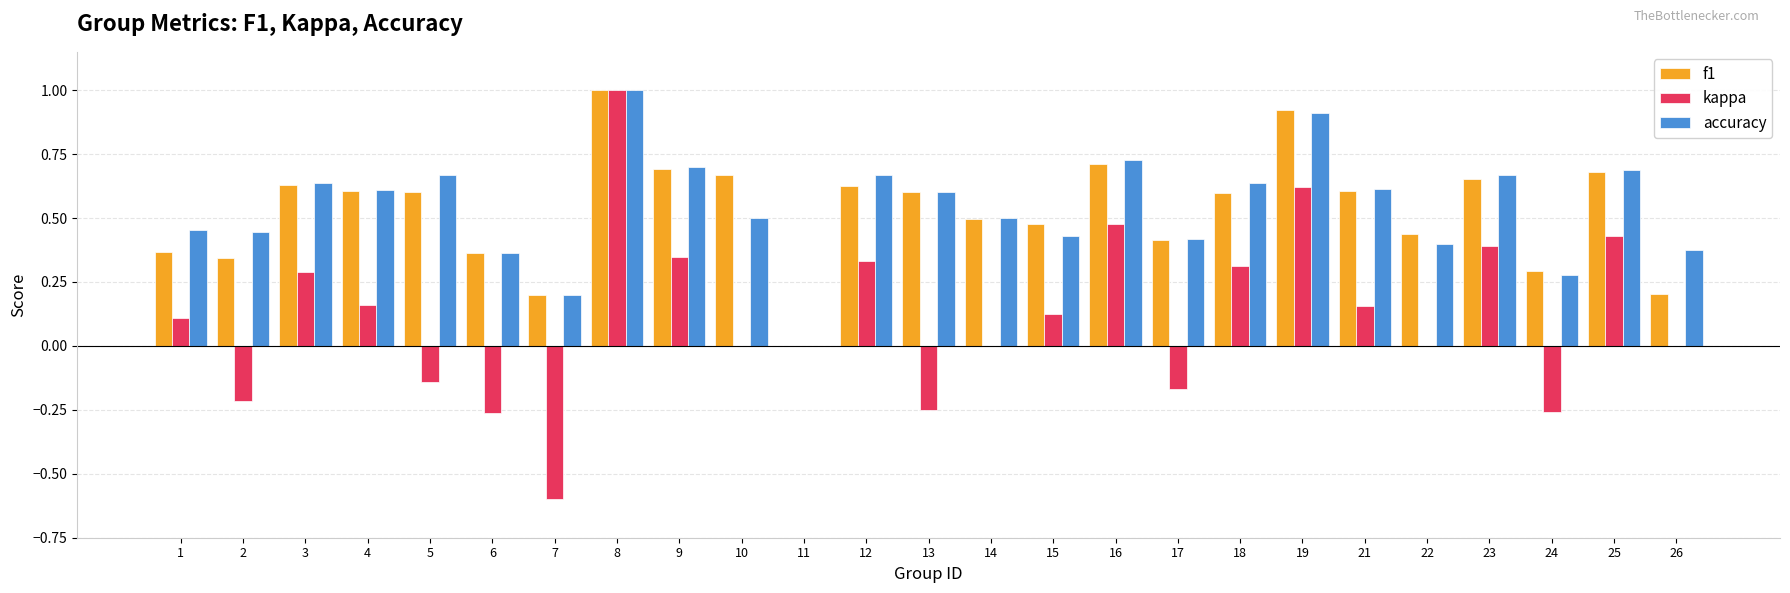

Between 18 and 19, which series saw the biggest shift?

f1